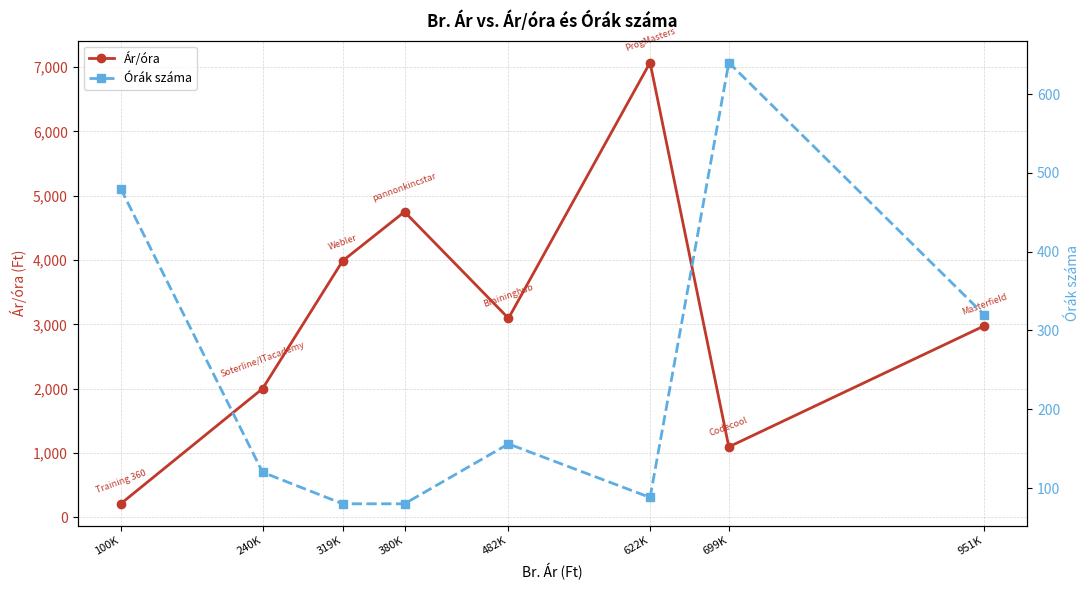

The value of Ár/óra at 622K is 7071.6. True or false?

True